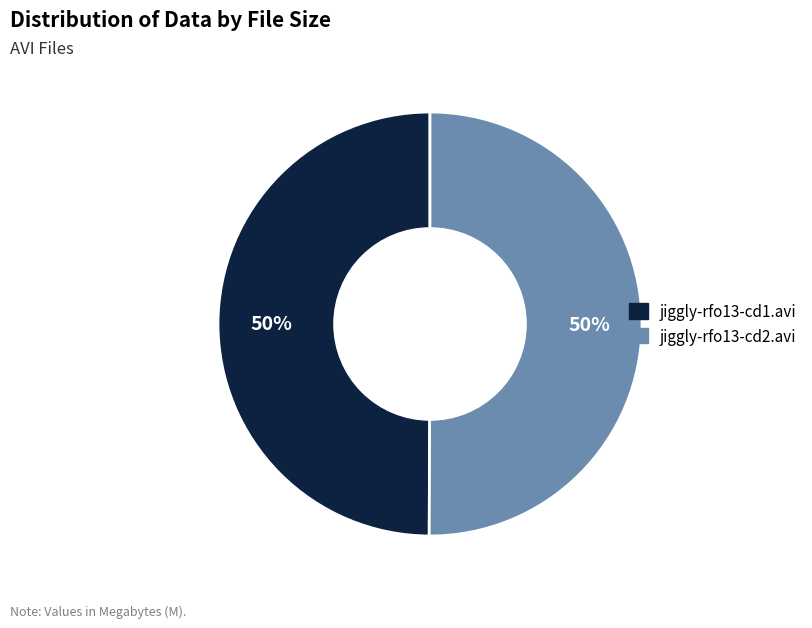

To the nearest percent, what portion does jiggly-rfo13-cd1.avi represent?

50%